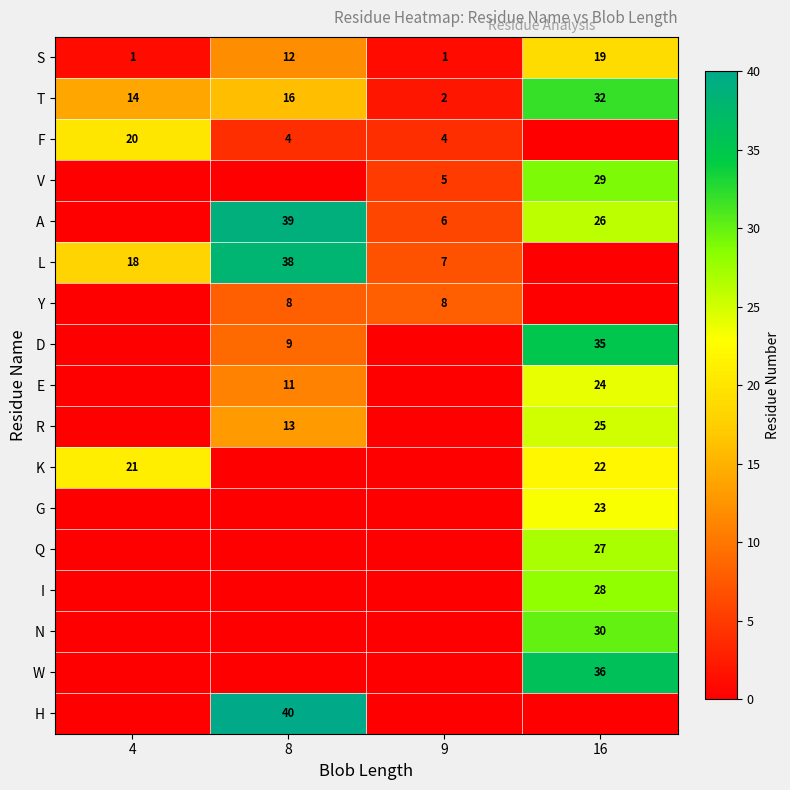

What is the difference between the highest and lowest values at 8?

40